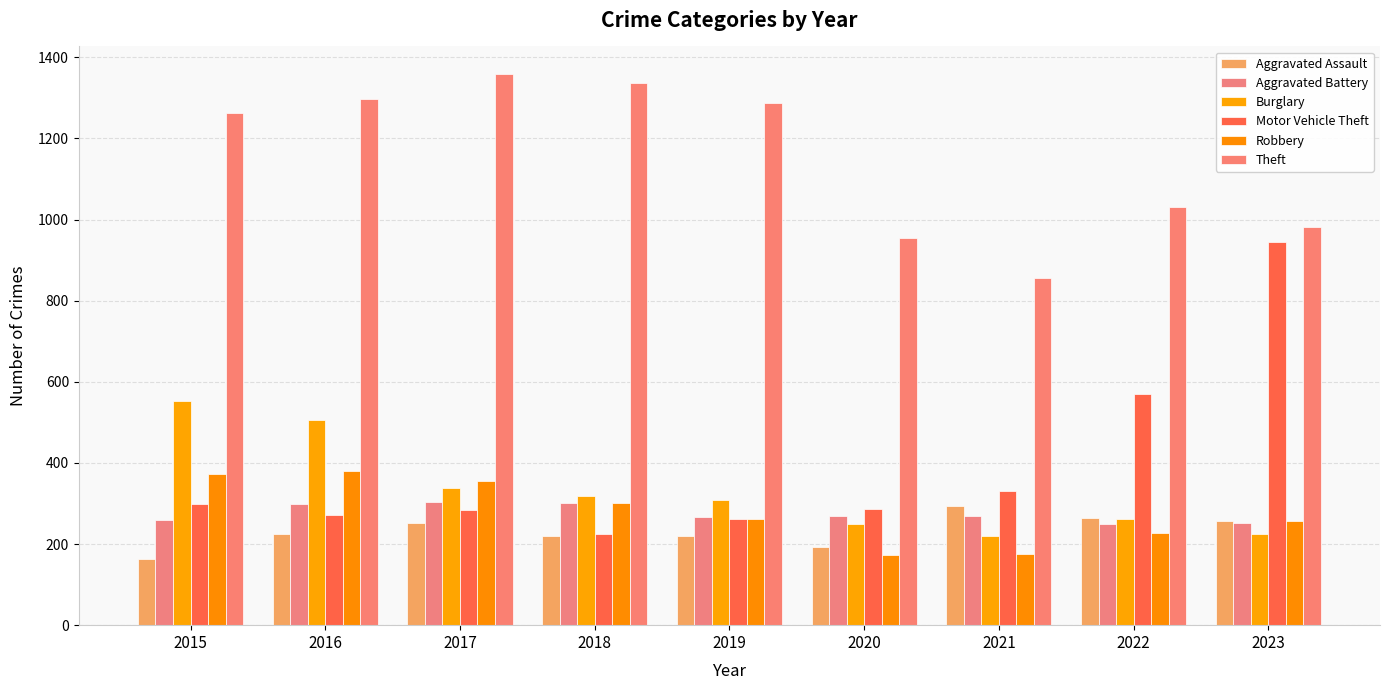

At which label does Motor Vehicle Theft first exceed 287?

2015